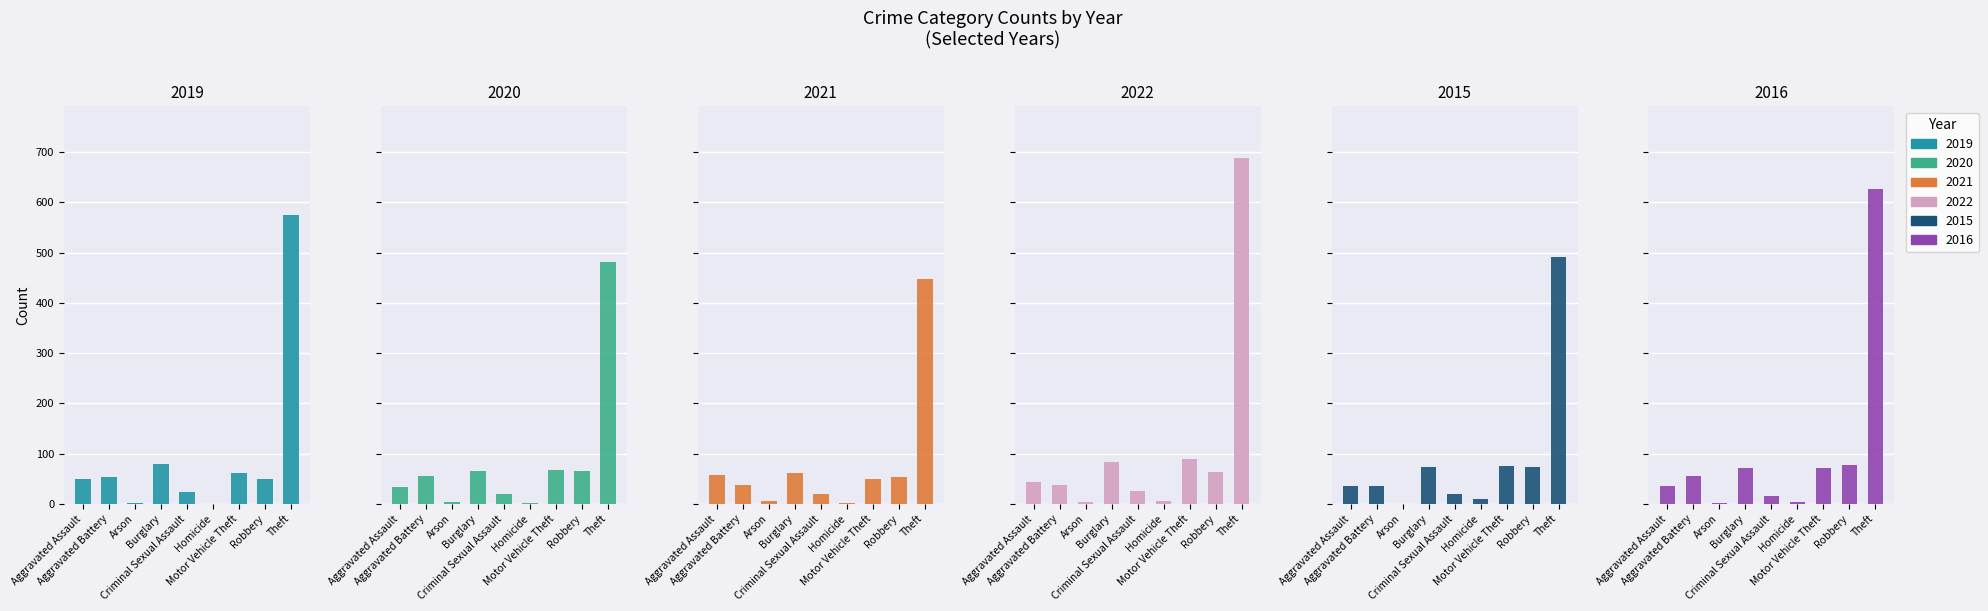

List the labels in order of 2020 value, largest first.

Theft, Motor Vehicle Theft, Burglary, Robbery, Aggravated Battery, Aggravated Assault, Criminal Sexual Assault, Arson, Homicide